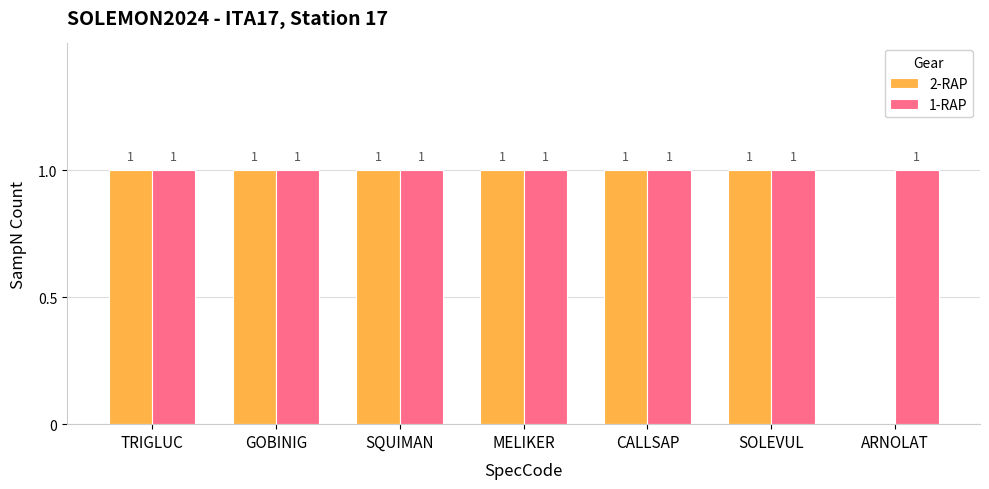

The value of 2-RAP at CALLSAP is 0. True or false?

False